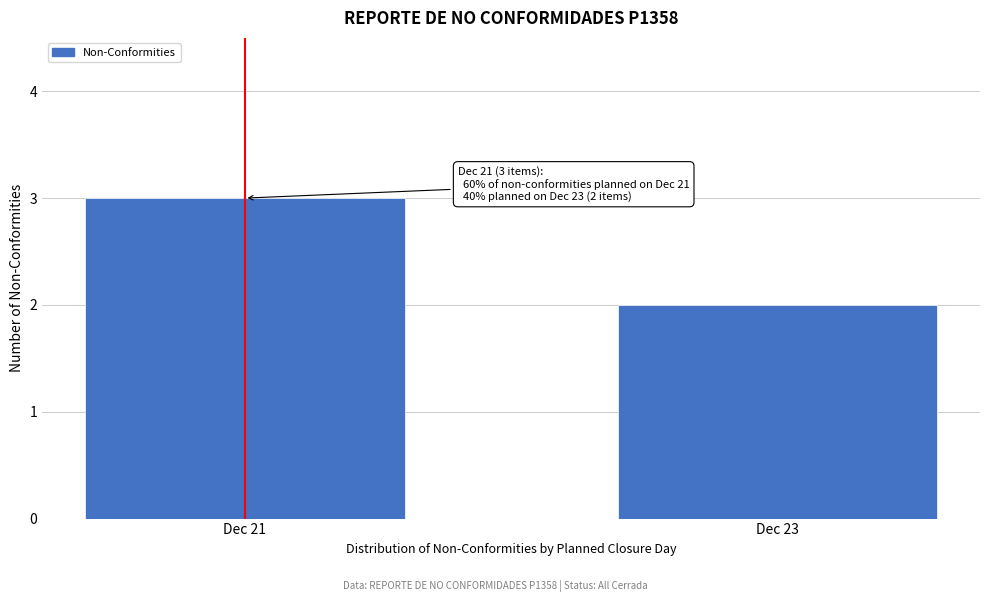

Reading left to right, extract all data points from this chart.

Dec 21=3	Dec 23=2